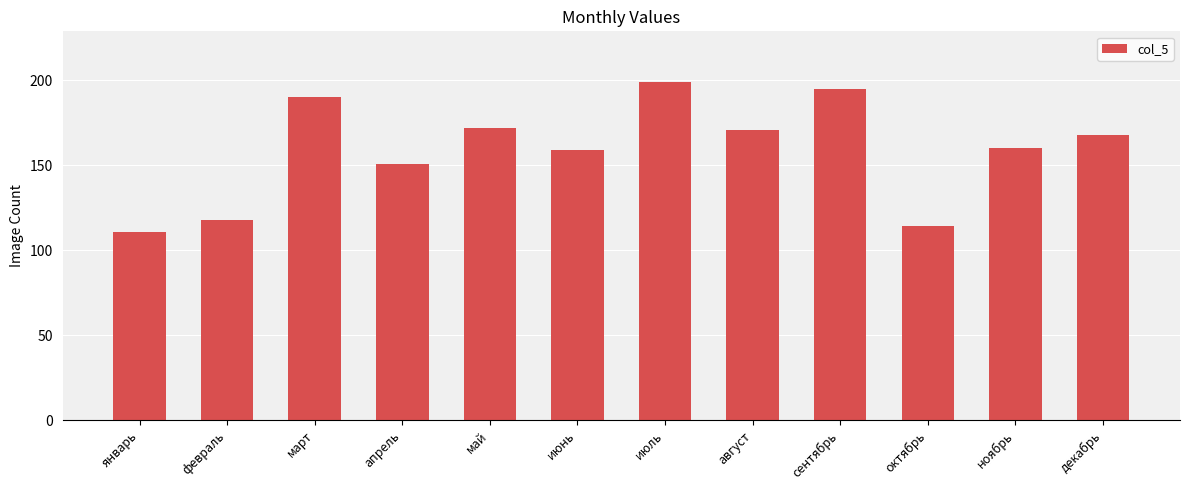

Reading right to left, list all the values displayed in this chart.

168	160	114	195	171	199	159	172	151	190	118	111